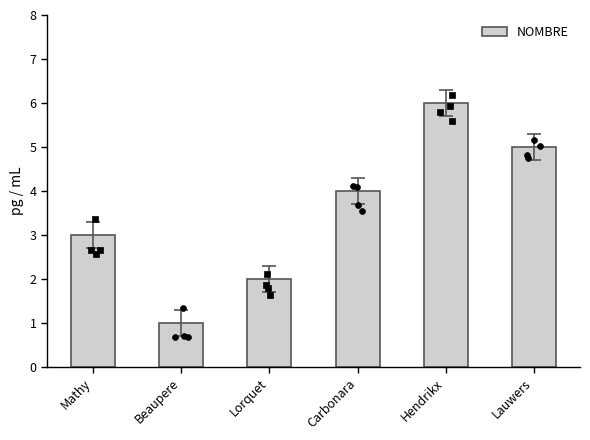

Between Hendrikx and Lorquet, which is larger?

Hendrikx